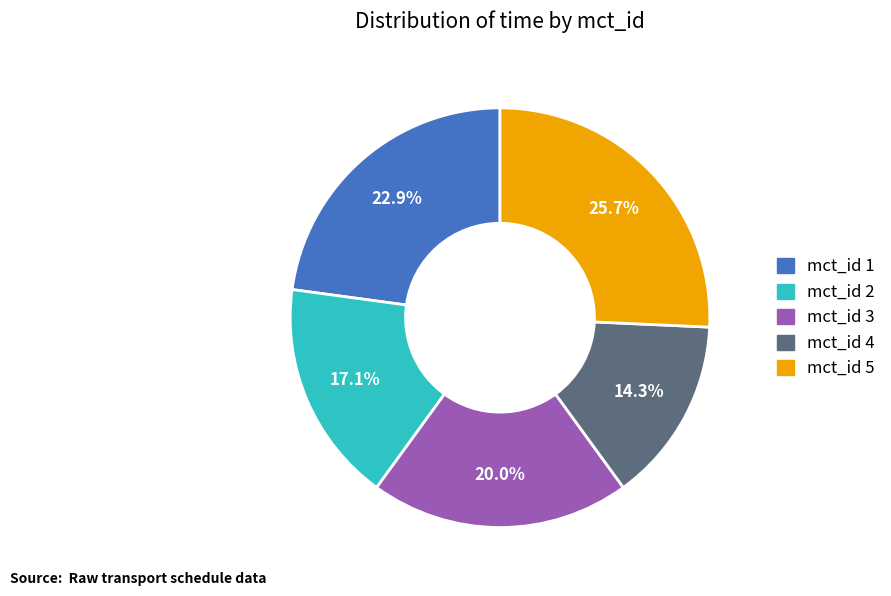

Is there a majority slice in this chart?

No